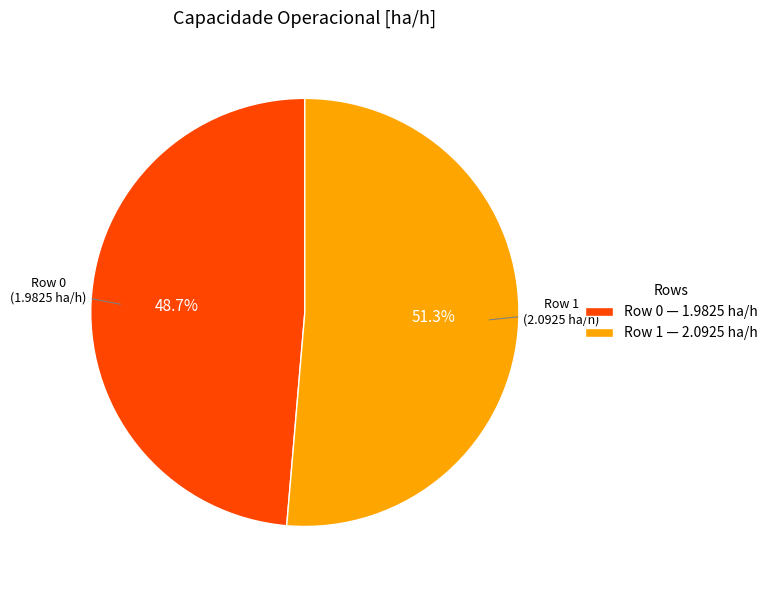

Is there any slice that represents more than half of the pie?

Yes